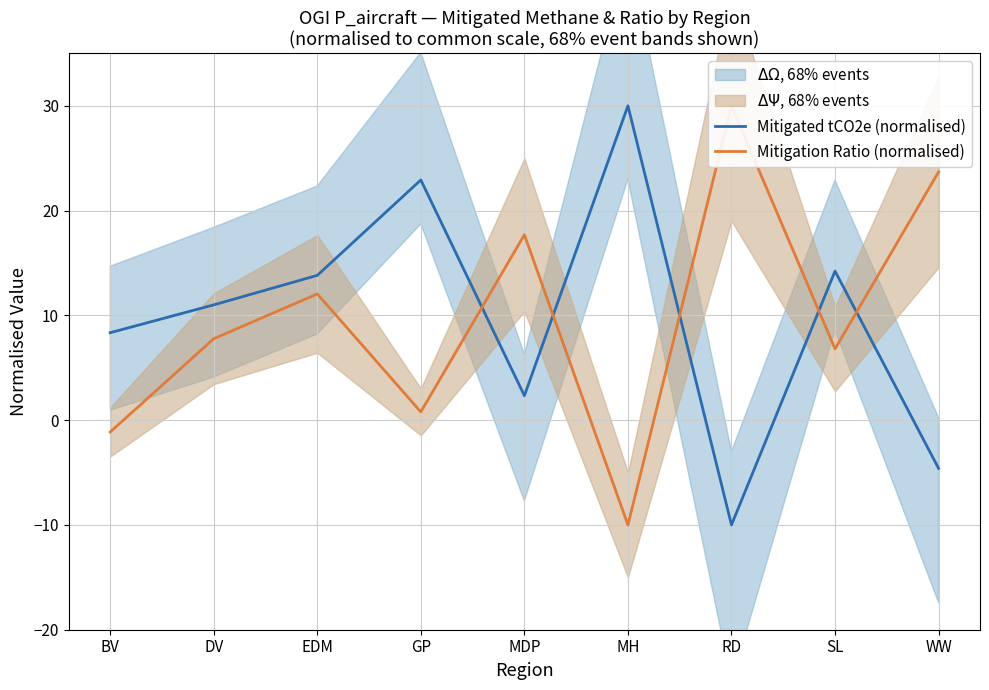

Is it true that Mitigated tCO2e (normalised) equals 16.1 at DV?

False